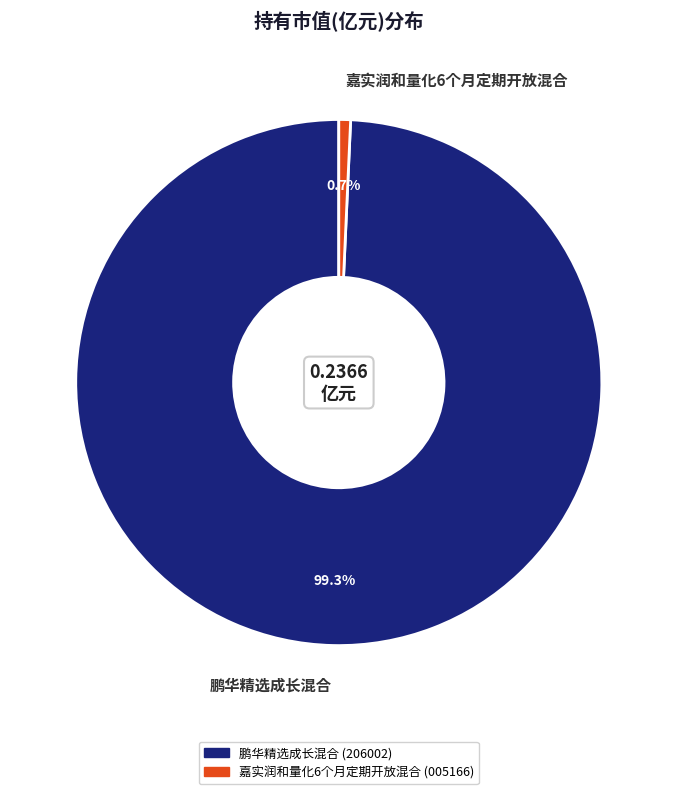

Which slice is the smallest?

嘉实润和量化6个月定期开放混合